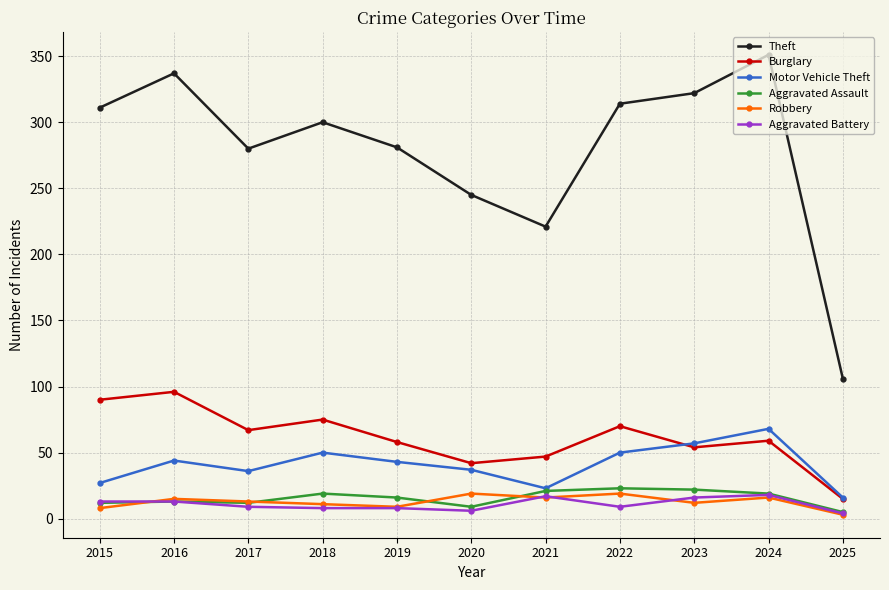

What is the value of the Robbery point at the 5th from the left?

9